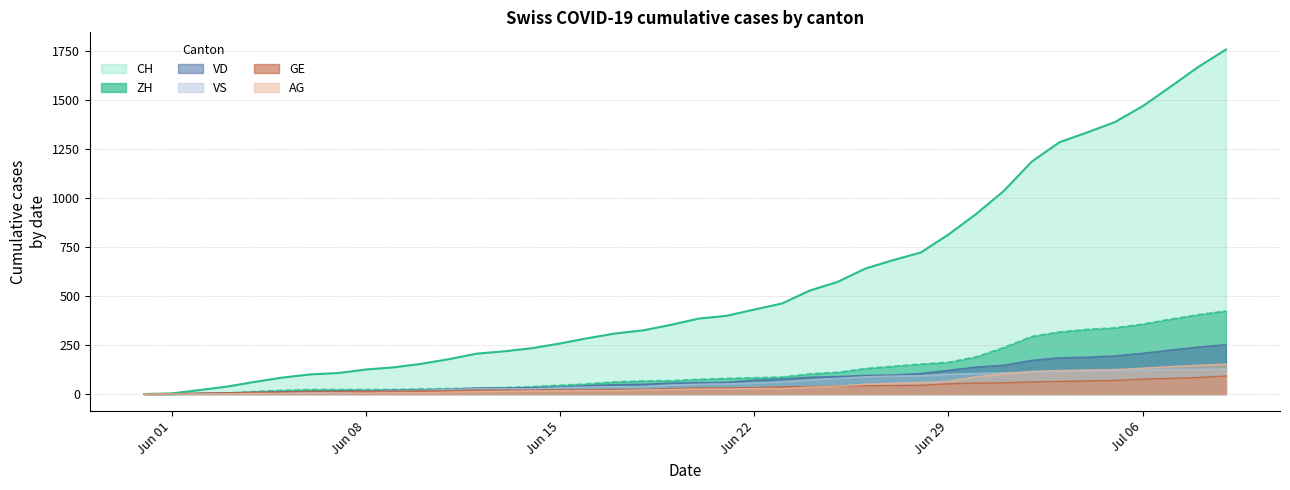

Which has a higher value, 2020-06-21 or 2020-06-19?

2020-06-21